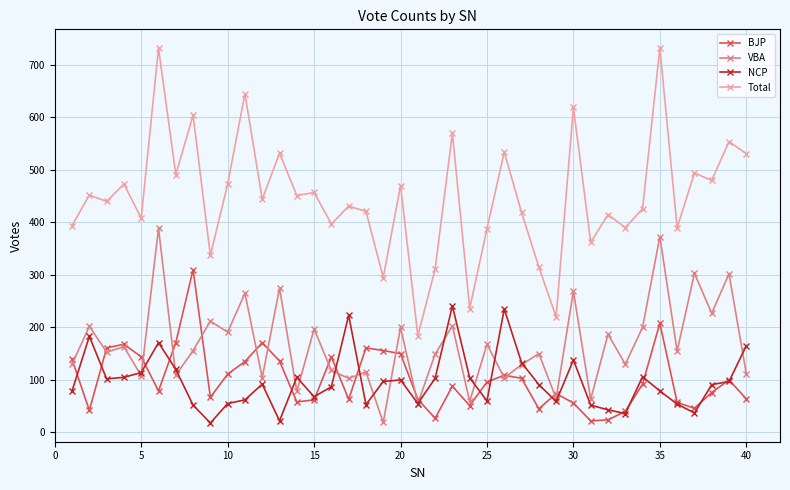

Which series has the largest total across all categories?

Total